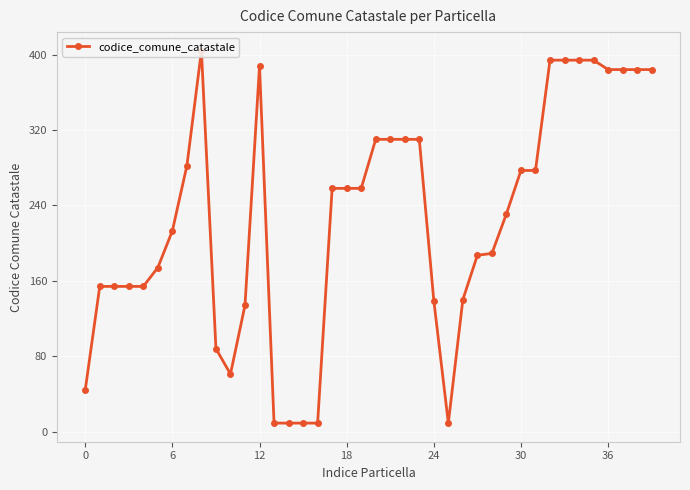

What is the greatest value displayed?

404